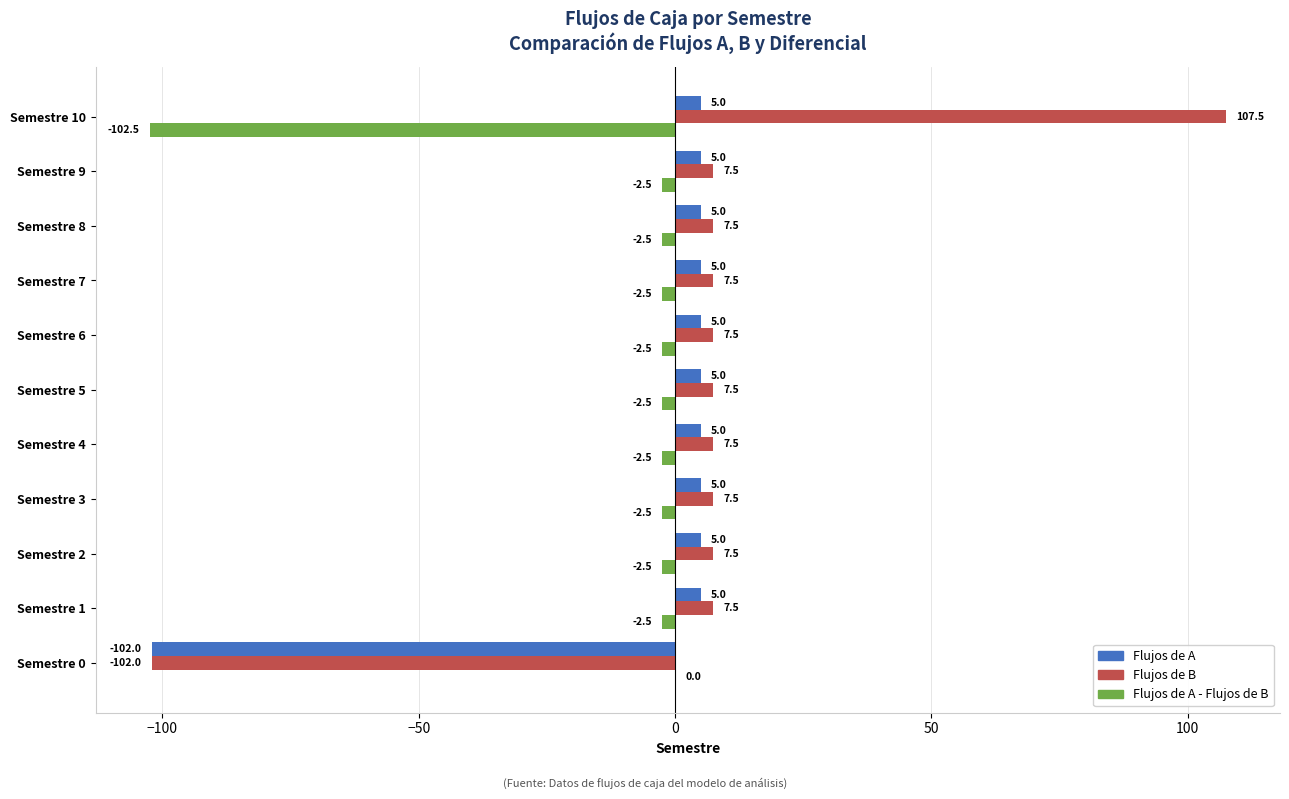

Is the value of Flujos de B at Semestre 6 greater than the value of Flujos de A - Flujos de B at Semestre 10?

Yes